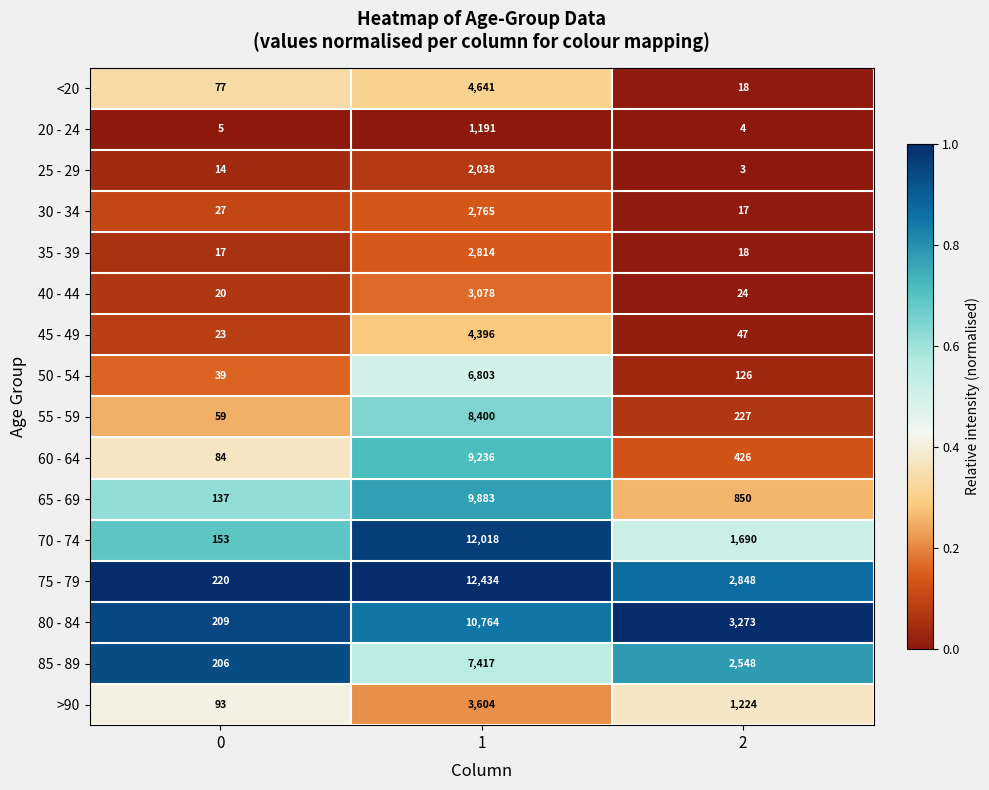

The value of 70 - 74 at 1 is 19162. True or false?

False